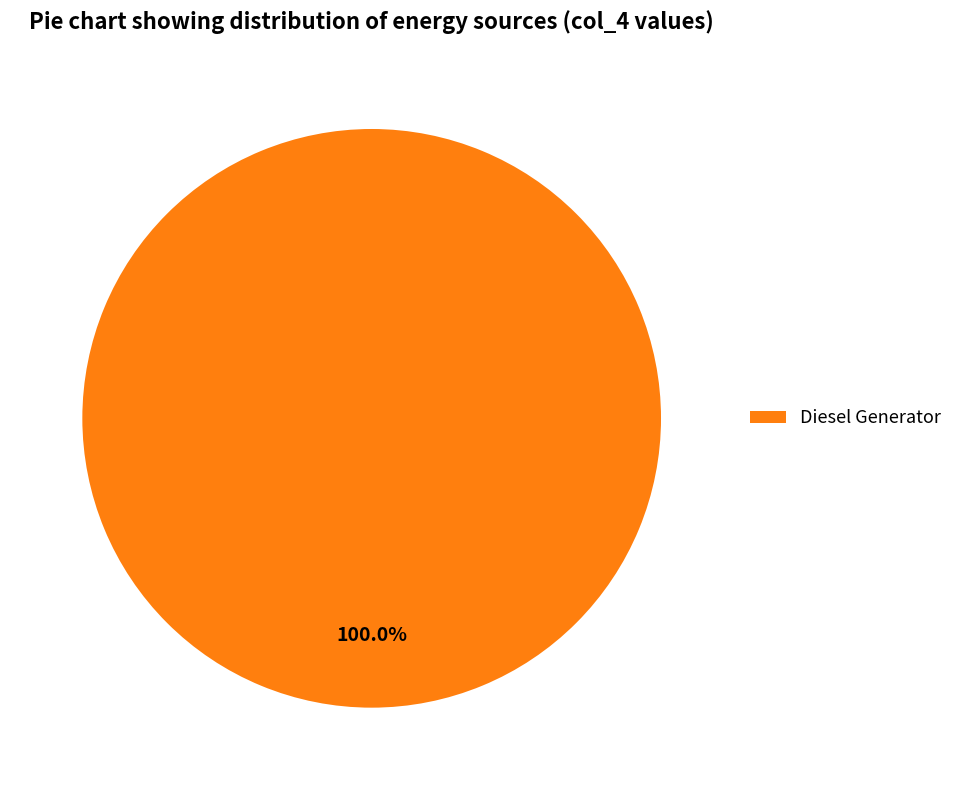

Is Diesel Generator the majority of the pie?

Yes